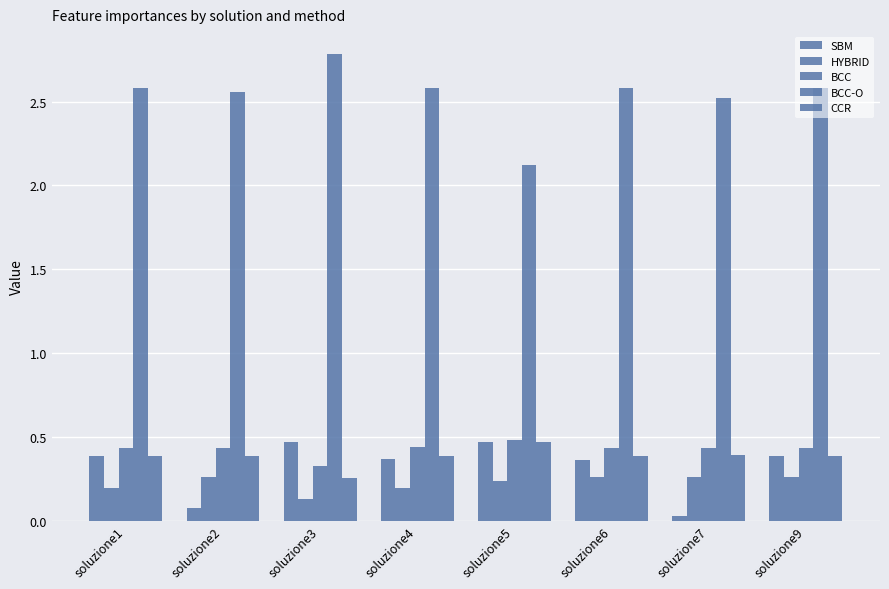

At how many categories does at least one series exceed 1?

8